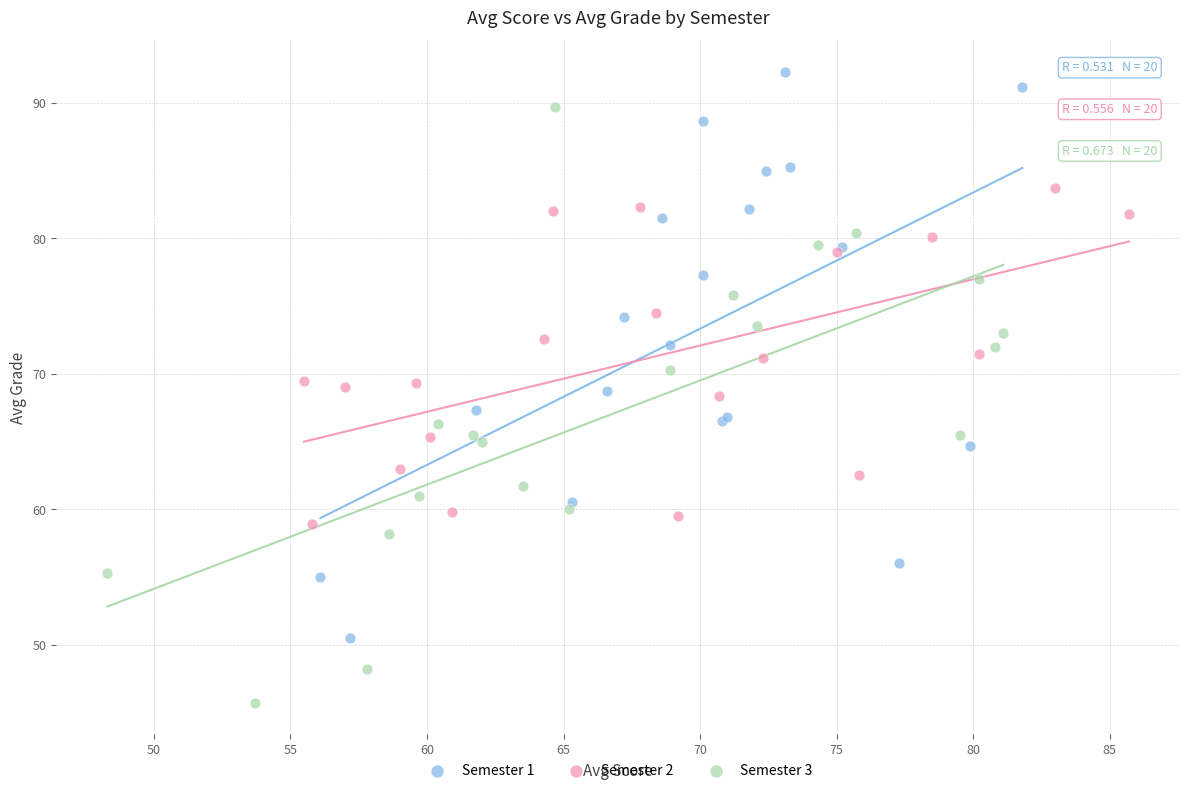

Which series has the widest spread of Y values?

Semester 3